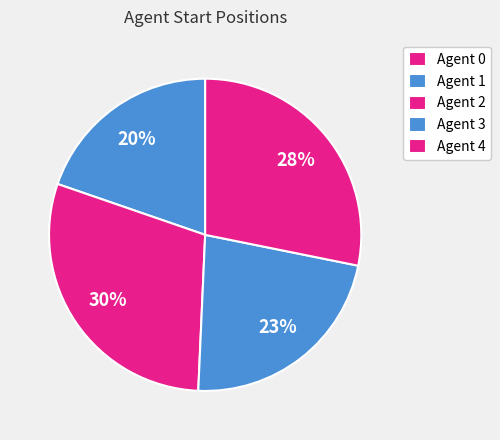

True or false: Agent 4 accounts for 28% of the total.

True